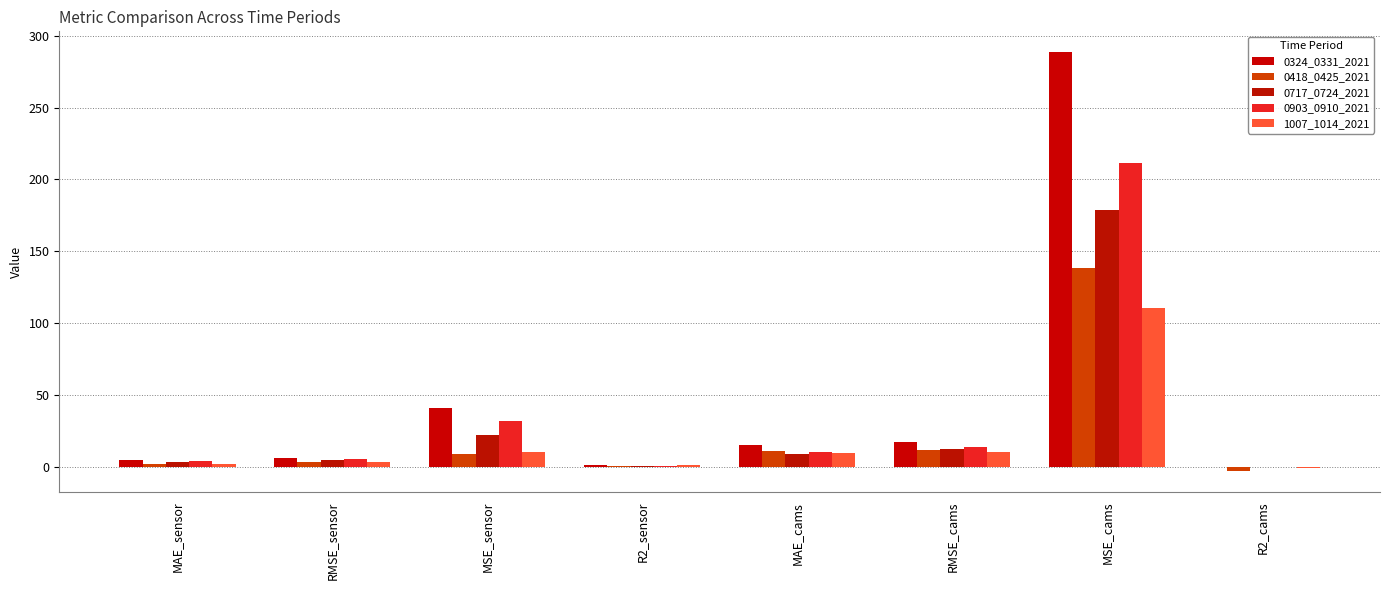

True or false: 0903_0910_2021 has a value of 10.3 at MAE_cams.

True